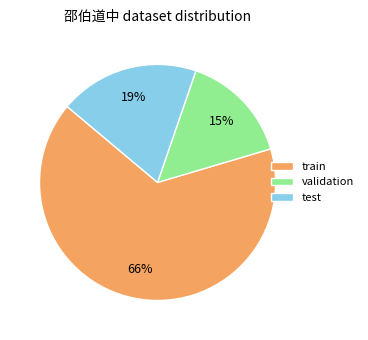

Do test and train together represent more than half of the pie?

Yes